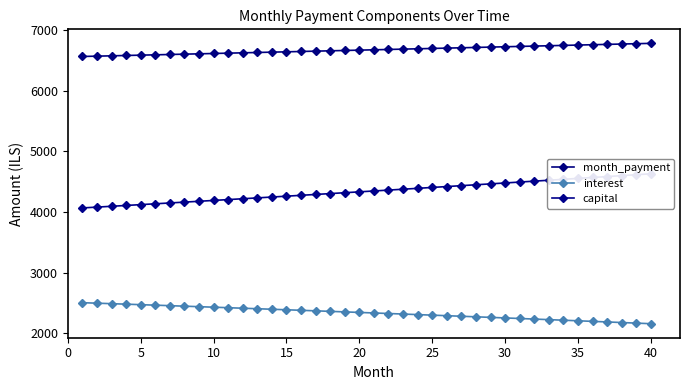

Rank the series by their average value, from lowest to highest.

interest, capital, month_payment